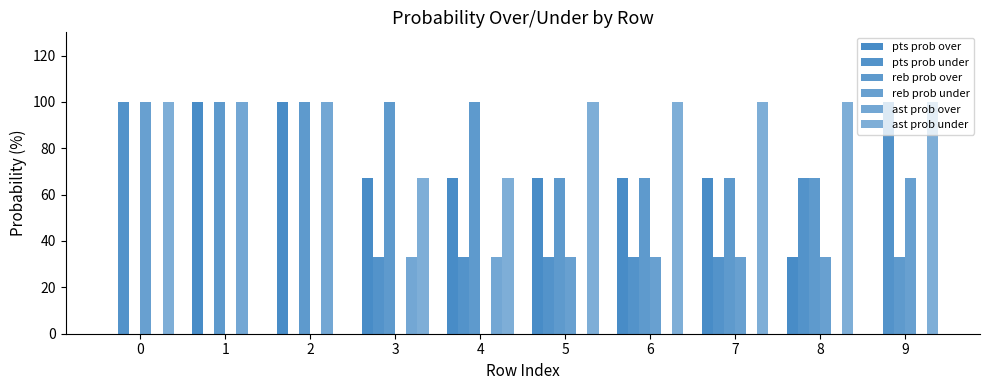

List the labels in order of reb prob over value, largest first.

1, 2, 3, 4, 5, 6, 7, 8, 9, 0